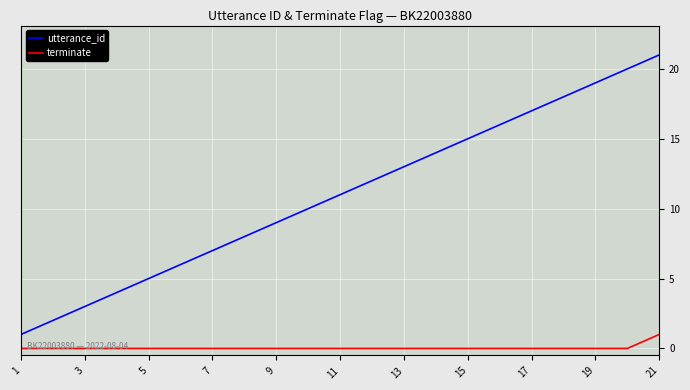

List the series in order of their overall mean, highest first.

utterance_id, terminate